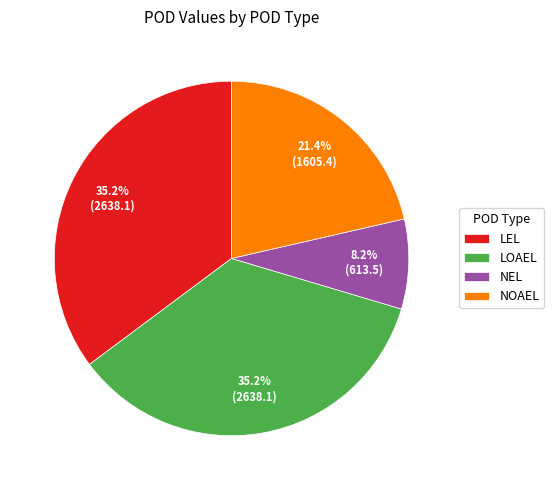

How much of the chart is everything except LOAEL?

64.8%